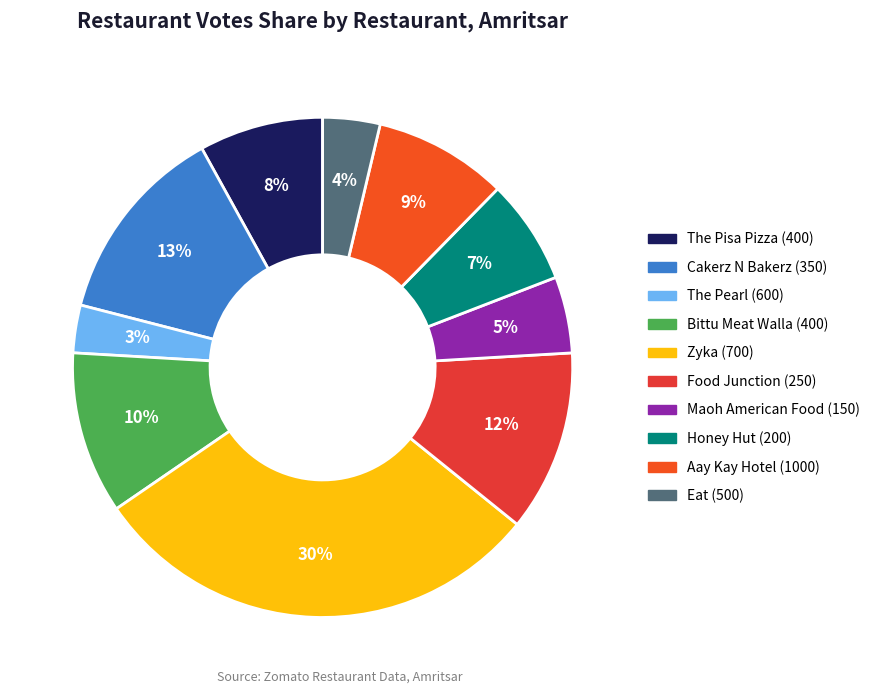

To the nearest percent, what is the average slice percentage?

10%